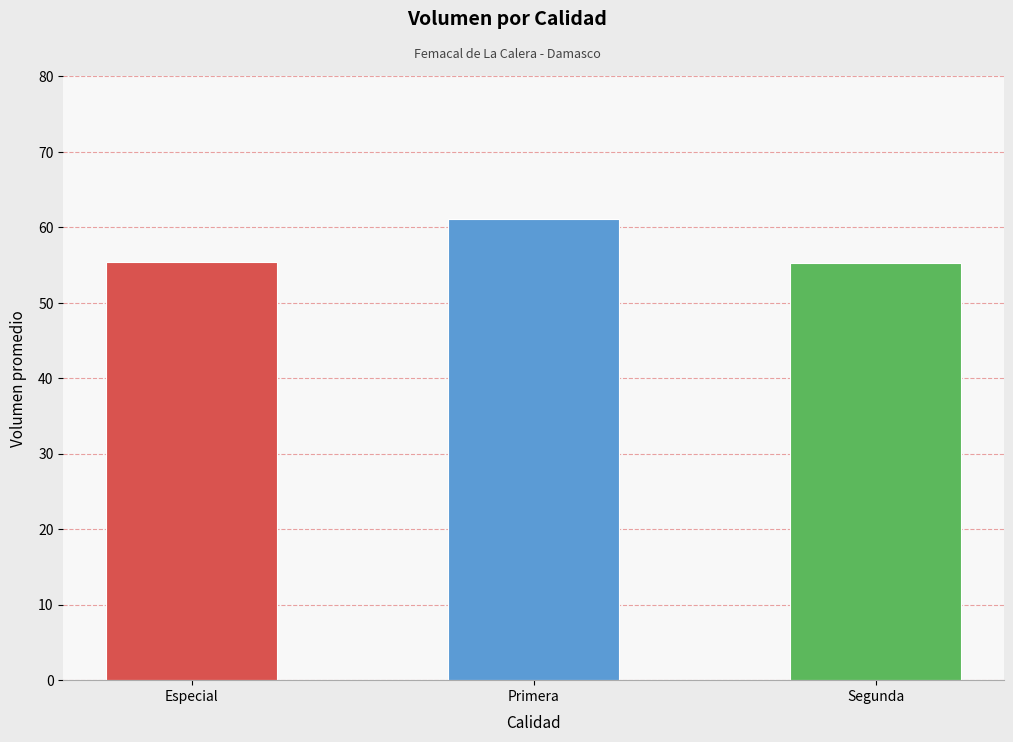

What is the average value?

57.2